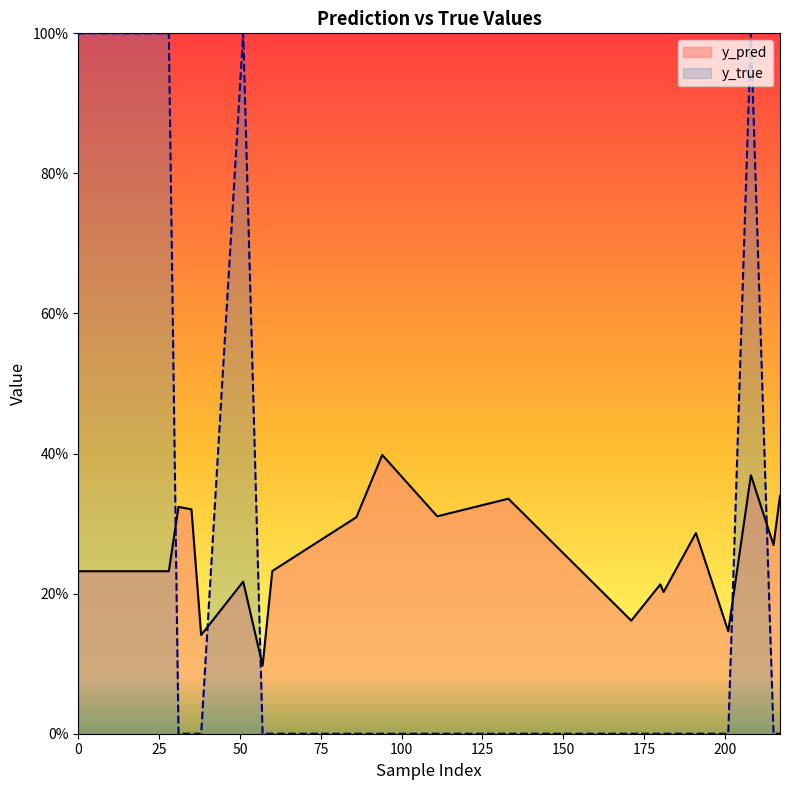

How many interior local peaks does the y_pred series have?

7